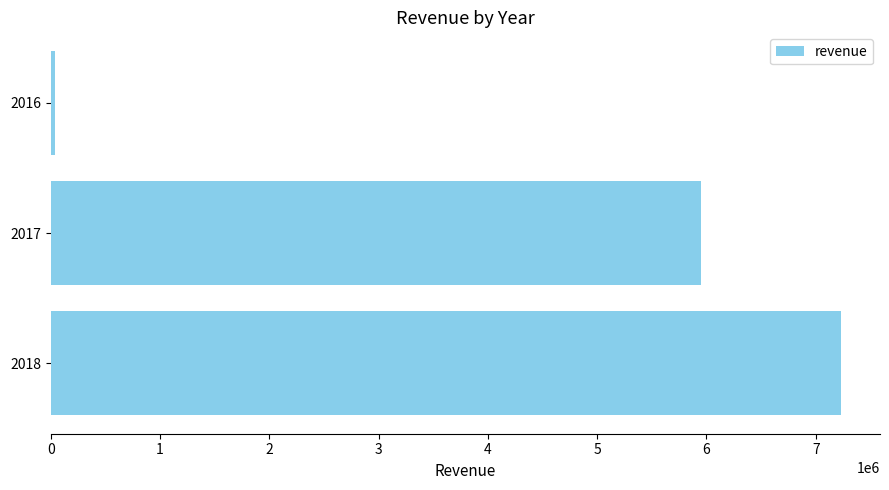

The value at 2018 is 7226361.4. True or false?

True